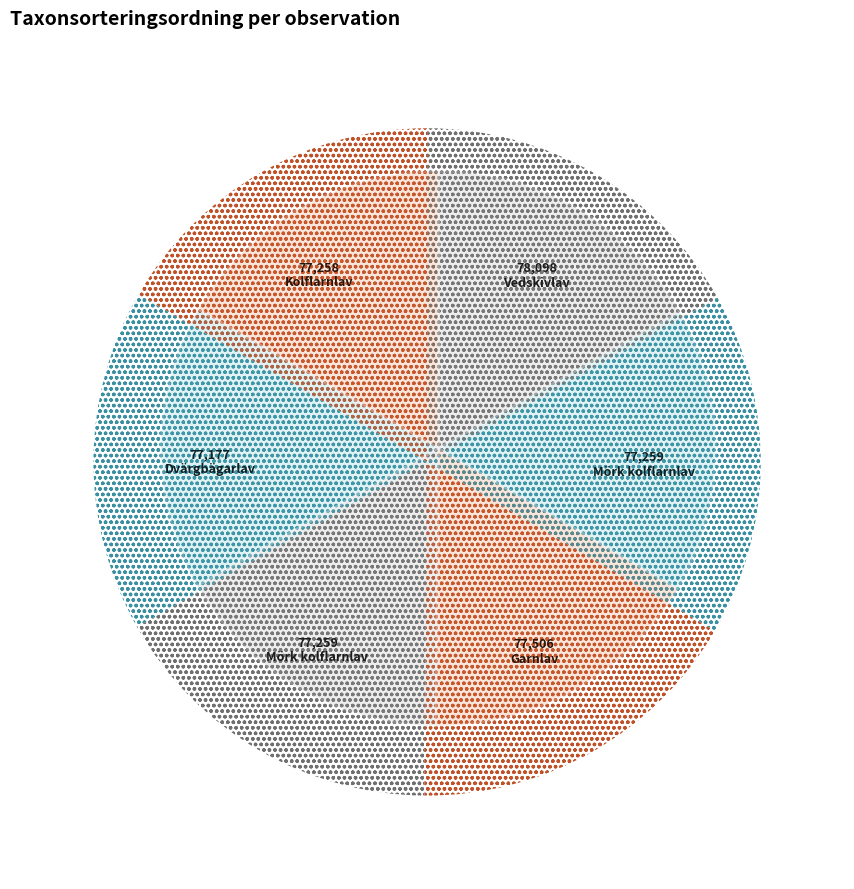

To the nearest percent, what is the average slice percentage?

17%